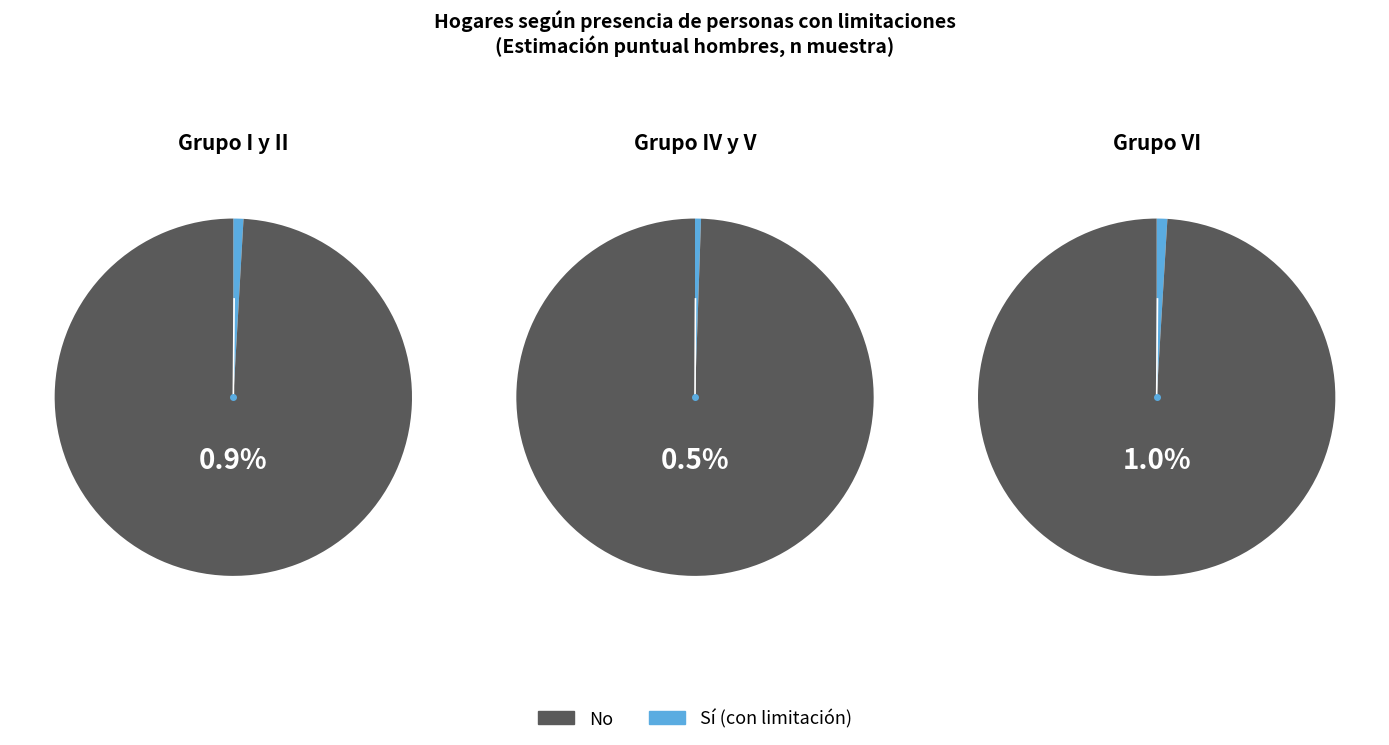

Does any single category account for the majority?

Yes